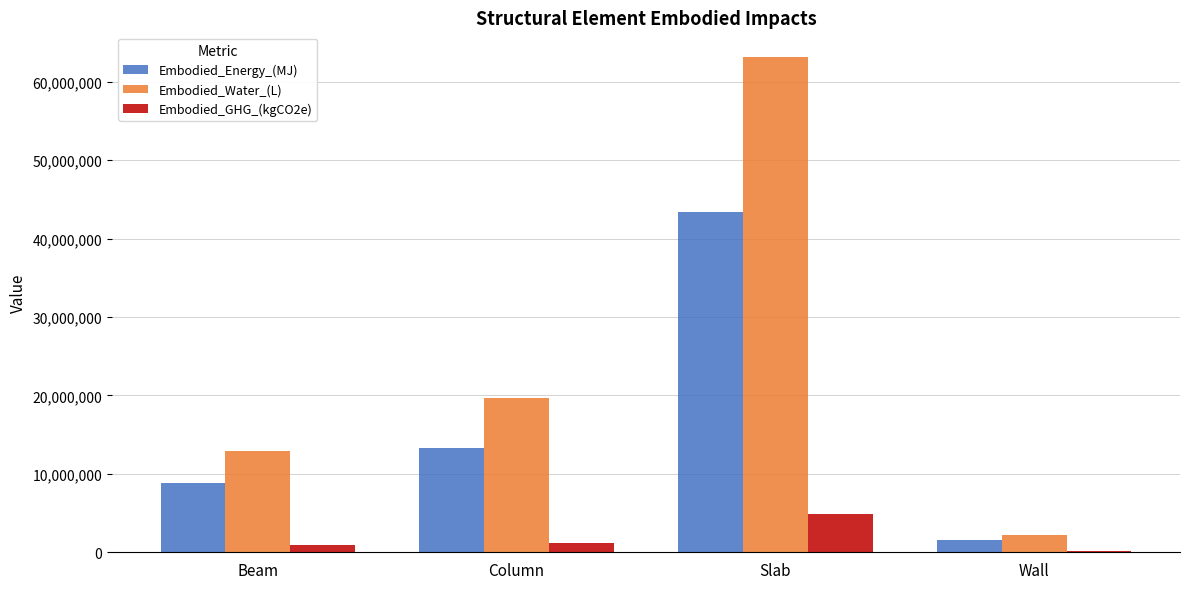

What is the total value across all series at Slab?

111505102.9